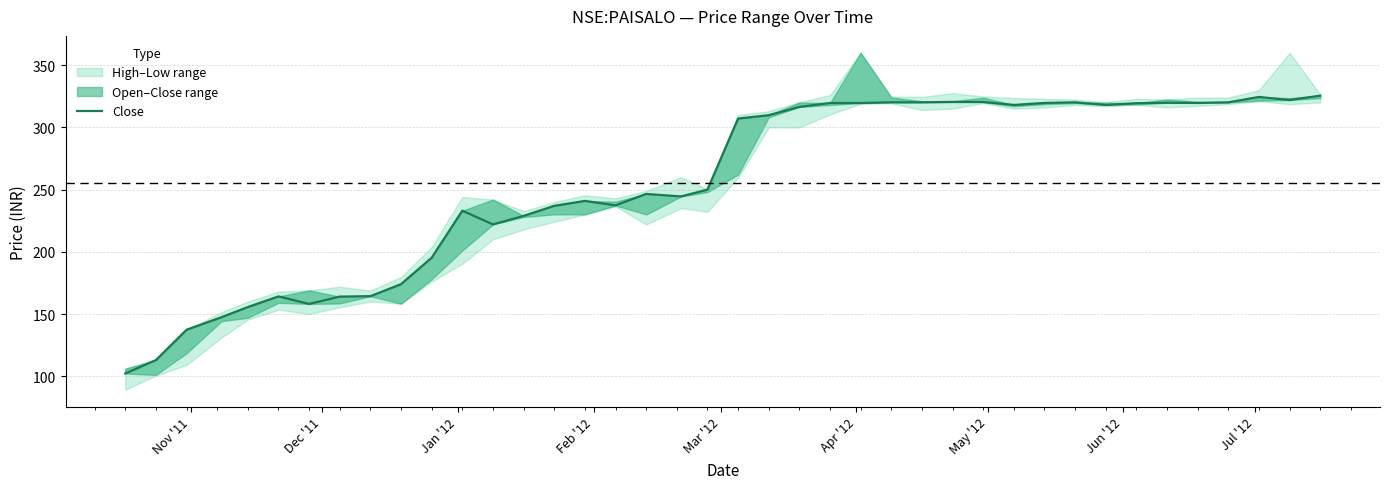

What is the difference between the maximum and second lowest values?

212.6